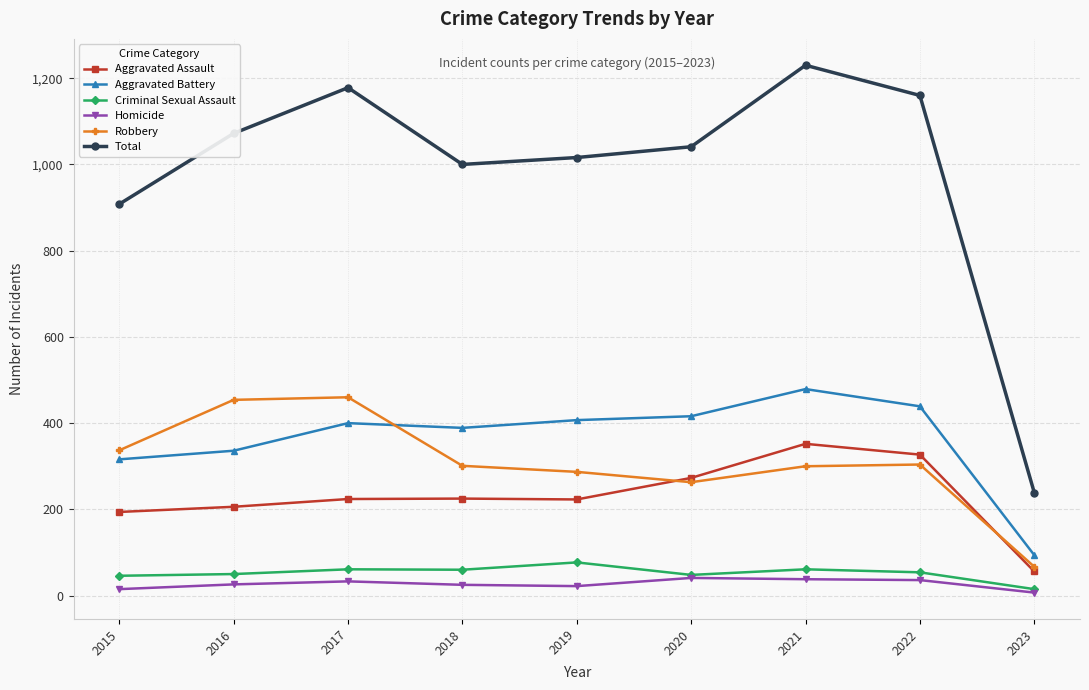

What is the value of the Robbery point at the 8th from the left?

304